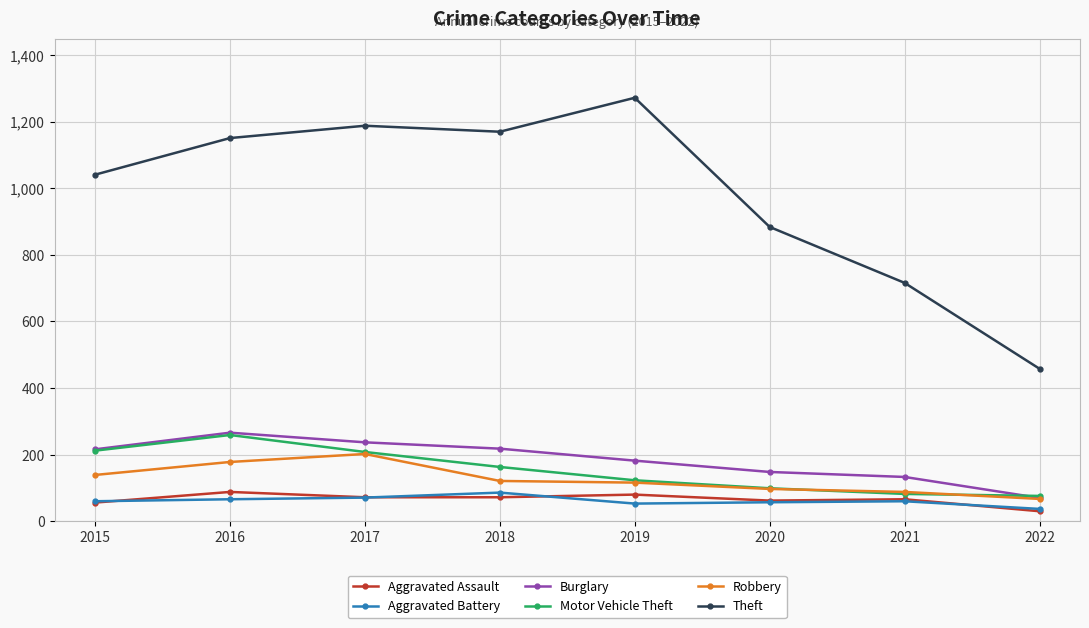

What is the average value of the Aggravated Battery series?

61